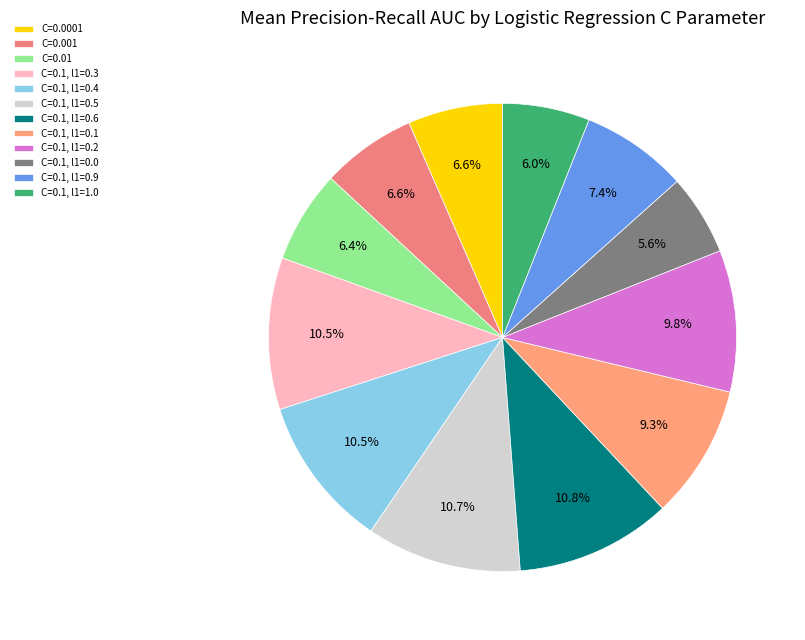

To the nearest percent, what is the difference between the largest and smallest slice percentages?

5%